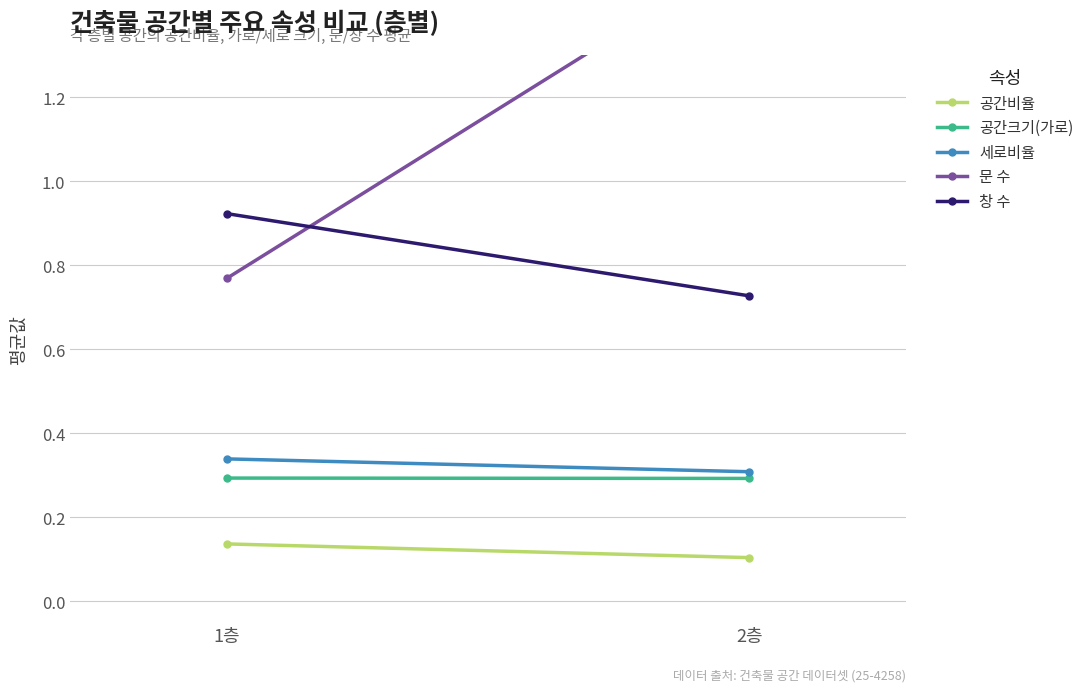

At which label does 공간크기(가로) reach its peak?

1층